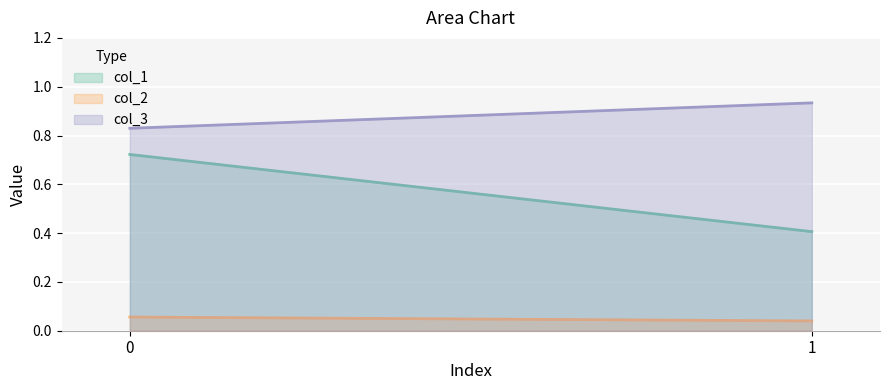

Reading left to right, list all the values displayed in this chart.

col_1: 0=0.7	1=0.4
col_2: 0=0.1	1=0.0
col_3: 0=0.8	1=0.9